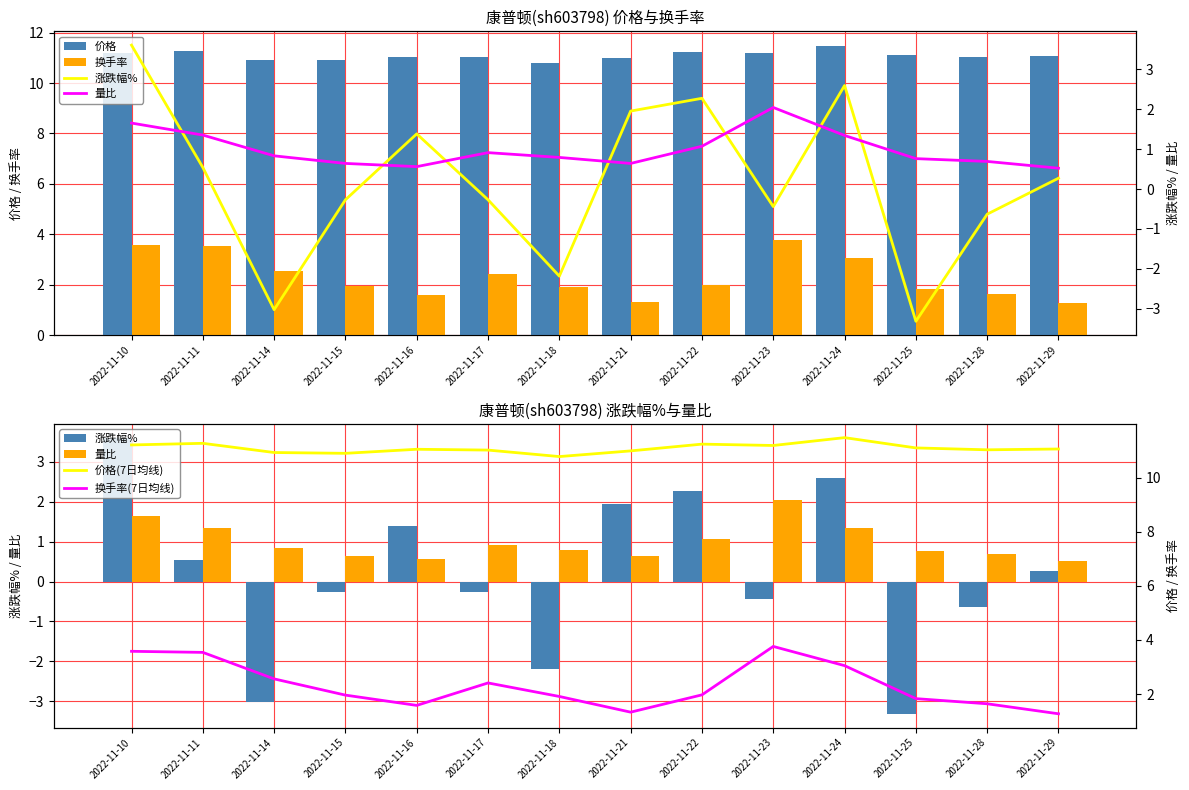

What is the value of the 价格(7日均线) bar at the 13th from the left?

11.0